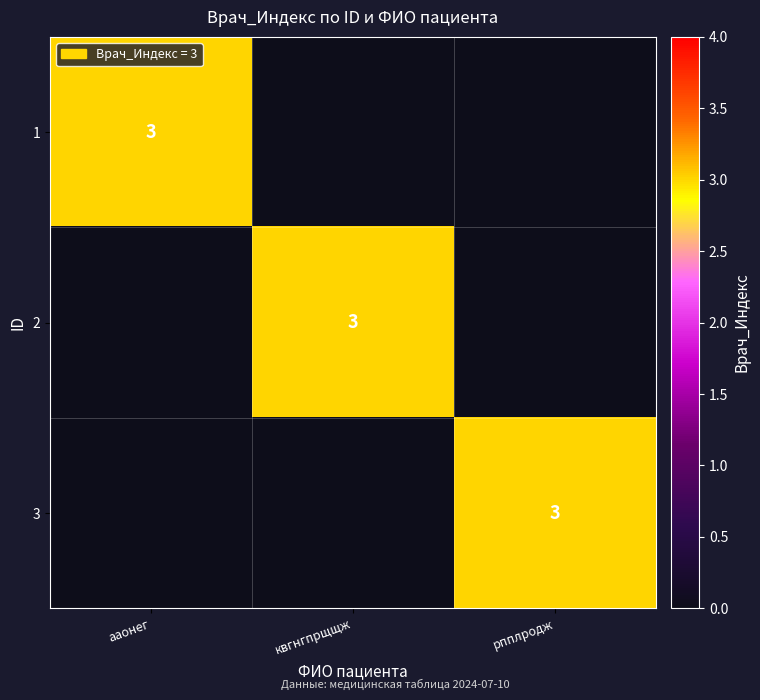

The value of 3 at рпплродж is 4. True or false?

False